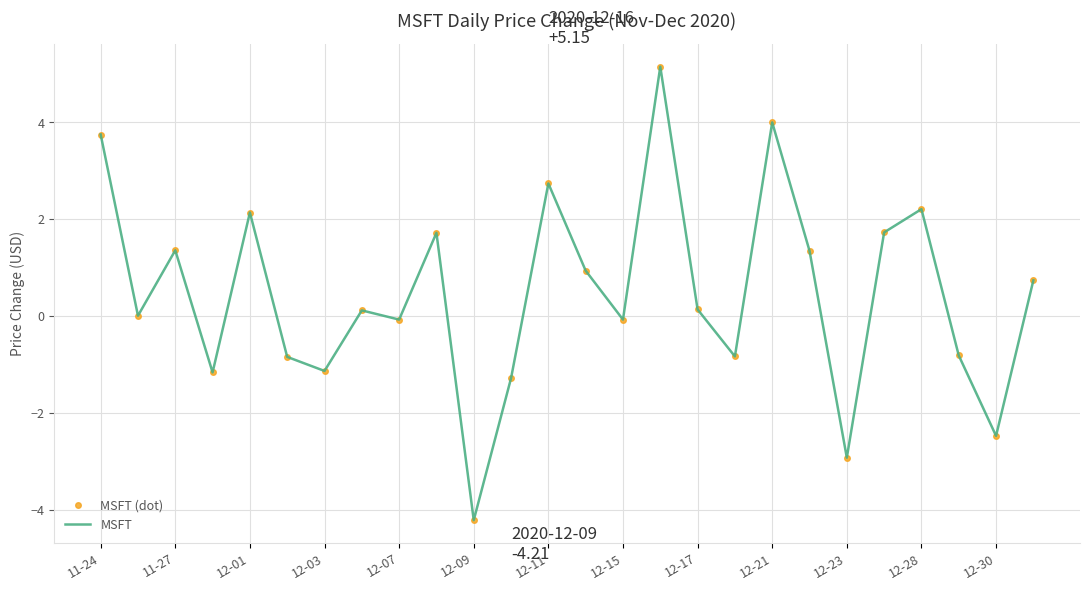

True or false: MSFT and MSFT (dot) intersect in this chart.

False